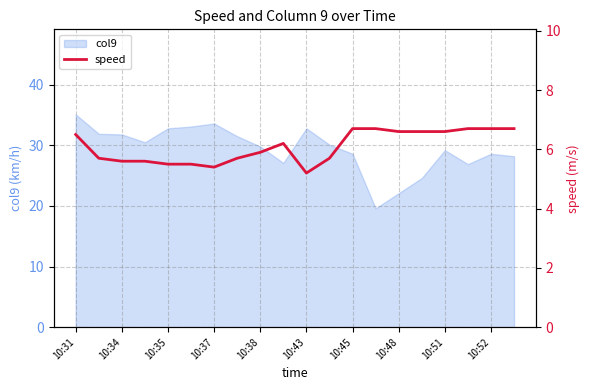

The value of col9 at 10:43 is 32.8. True or false?

True